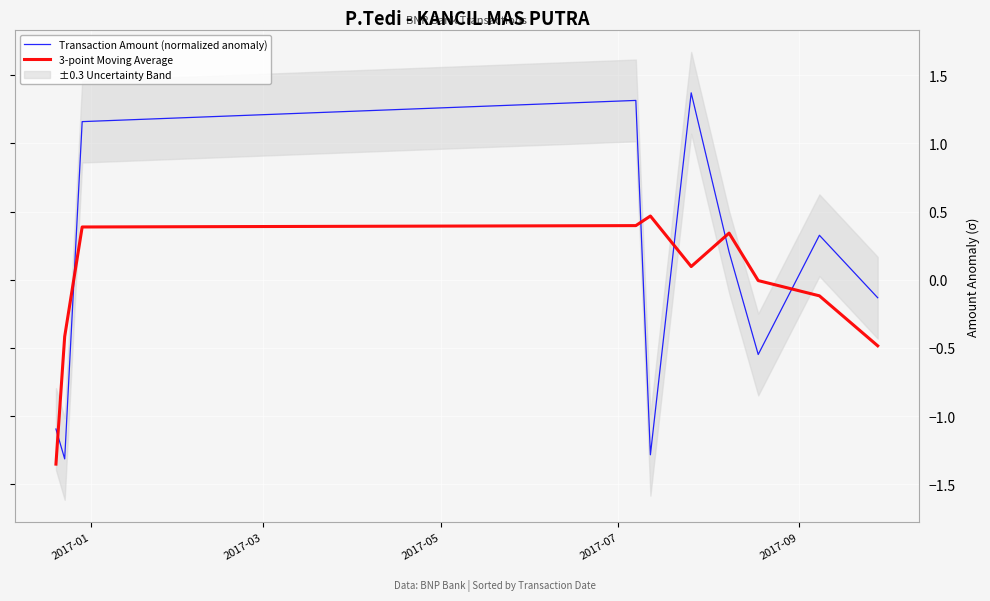

What is the maximum value for 3-point Moving Average?

0.5